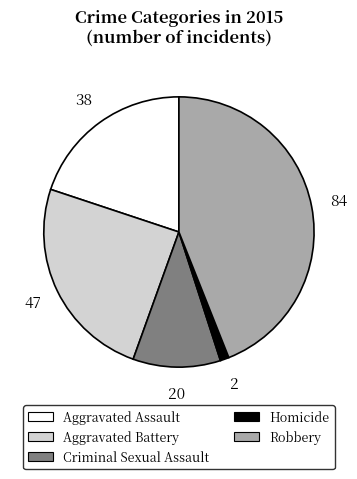

Is there a majority slice in this chart?

No